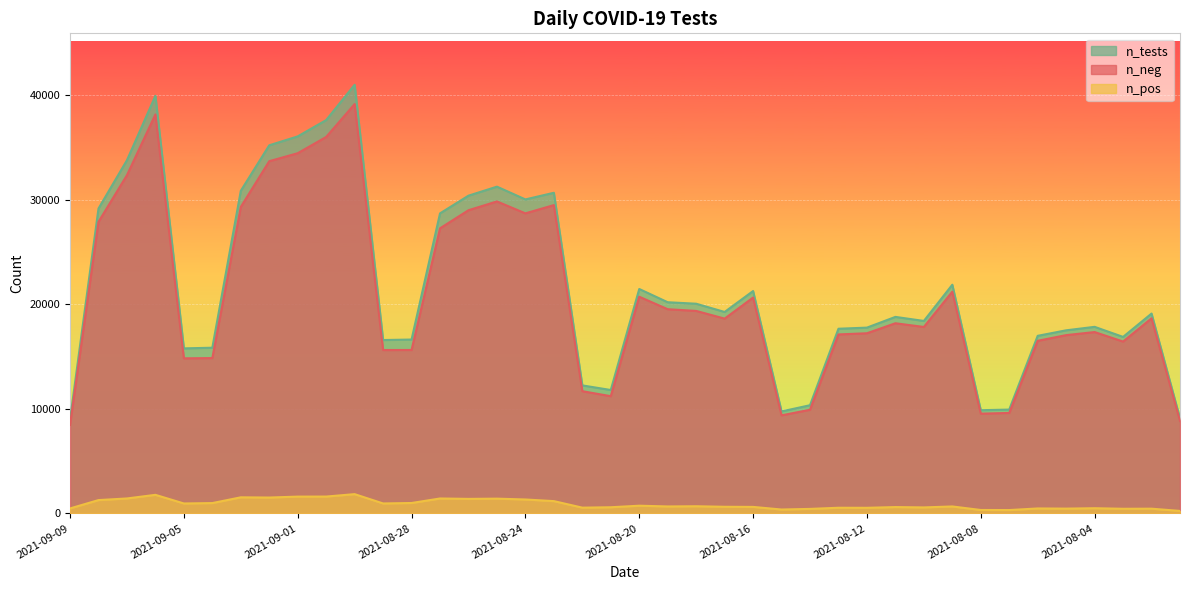

Does the chart display data point markers on the line(s)?

No